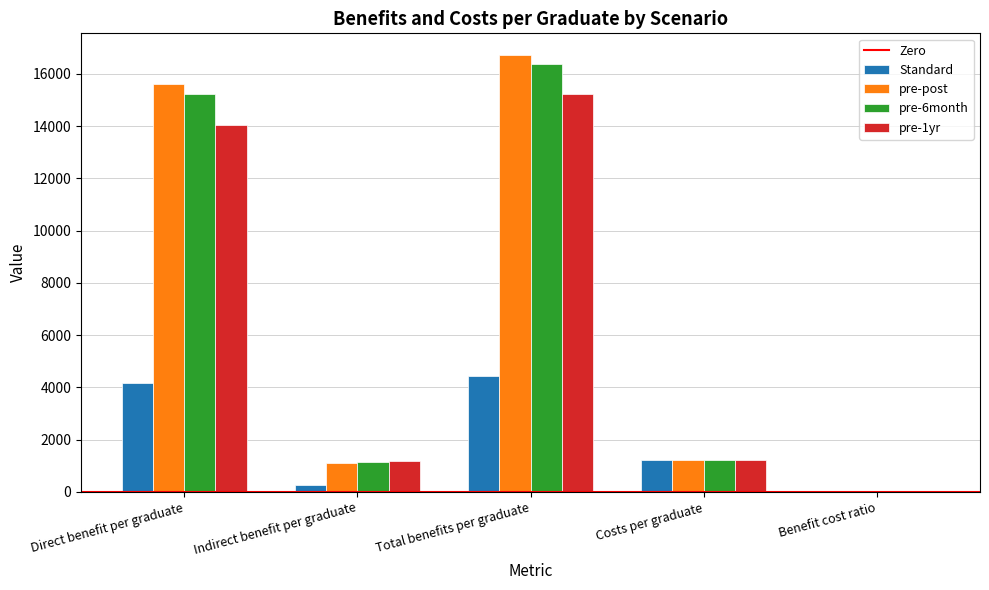

True or false: pre-post has a value of 15617.4 at Direct benefit per graduate.

True